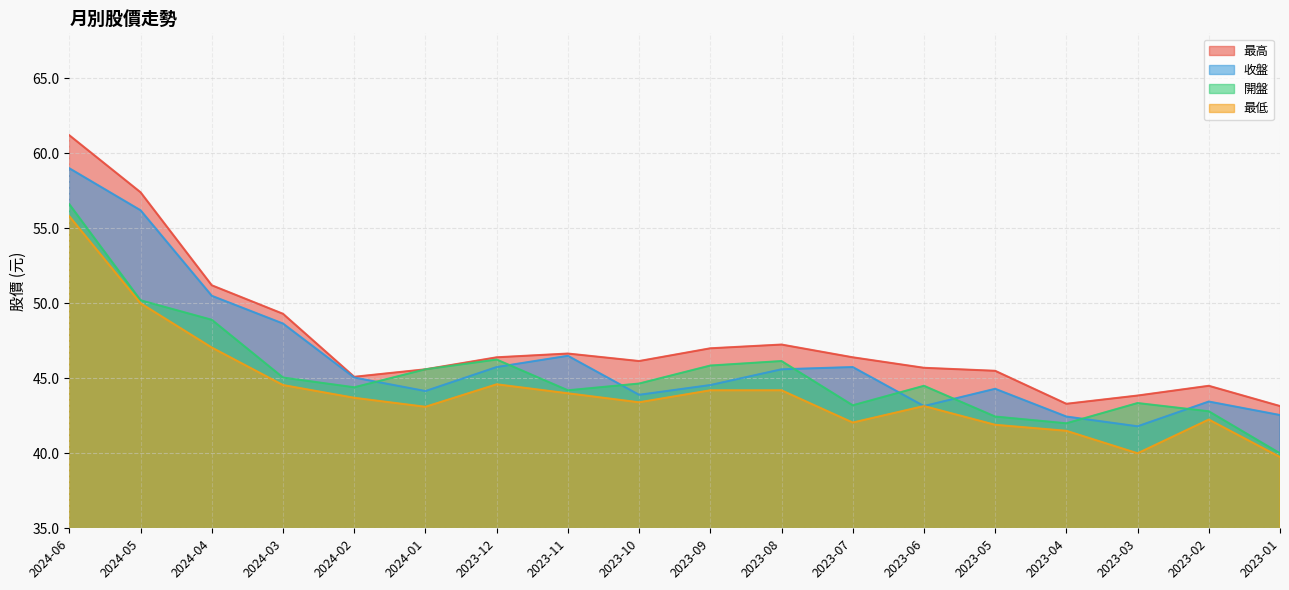

Which series has the widest spread of values?

最高